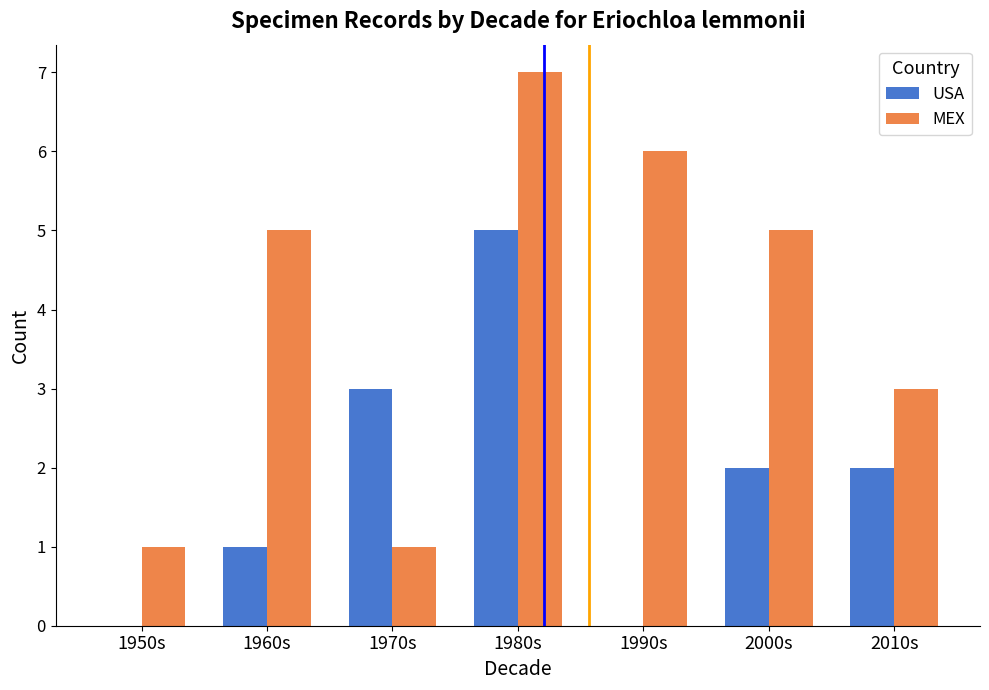

Which category has the highest value in the USA series?

1980s